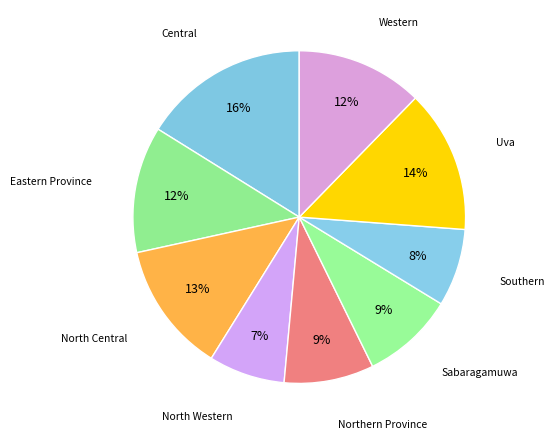

How many segments does this pie chart have?

9